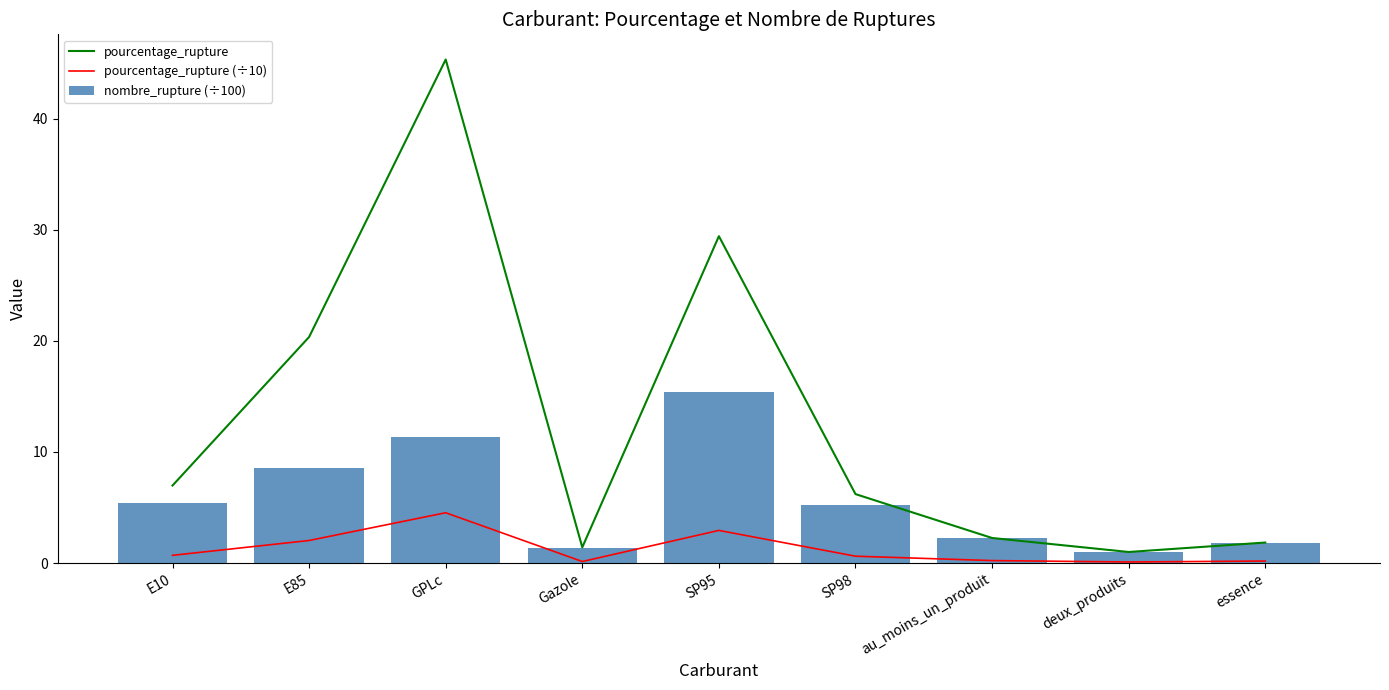

Reading left to right, what are all the values shown in this chart?

pourcentage_rupture: 7.0	20.4	45.3	1.4	29.4	6.2	2.3	1.0	1.9
pourcentage_rupture (÷10): 0.7	2.0	4.5	0.1	2.9	0.6	0.2	0.1	0.2
nombre_rupture (÷100): 5.4	8.6	11.3	1.4	15.4	5.2	2.2	1.0	1.8